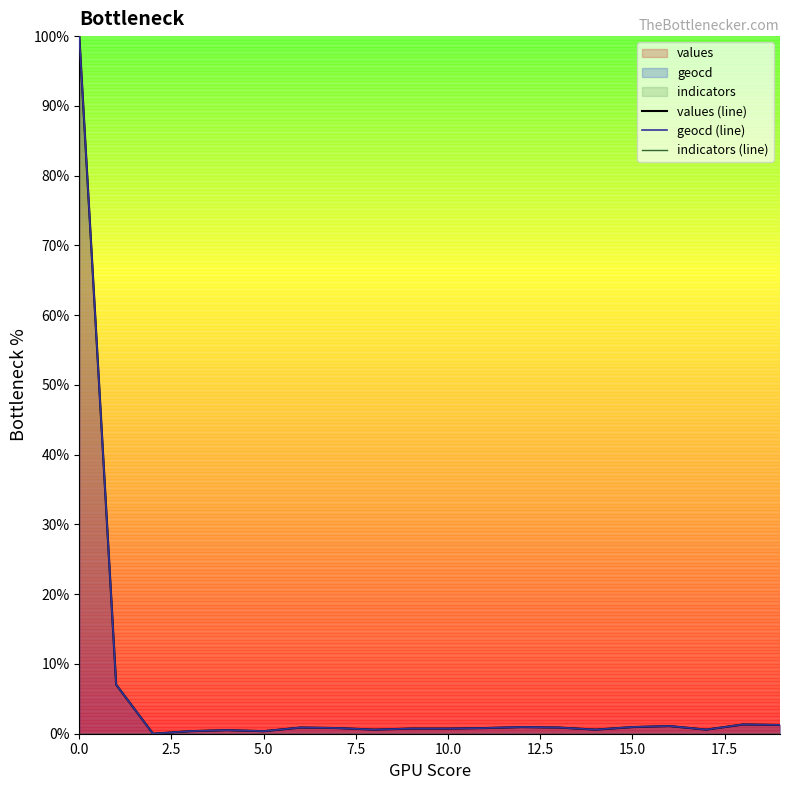

What is the maximum value for geocd (line)?

100.0